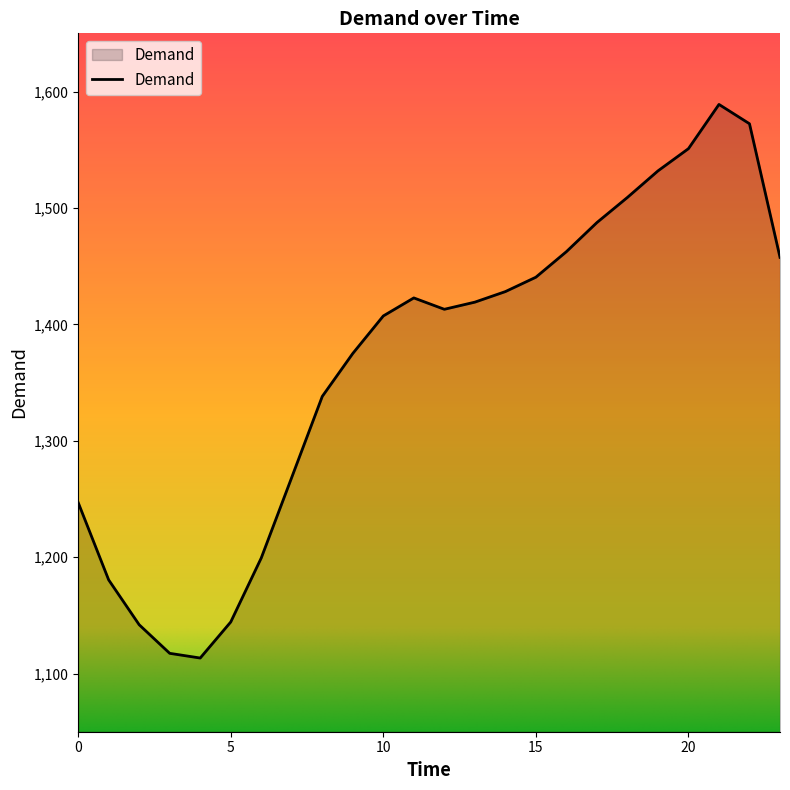

What is the difference between the maximum and minimum values?

475.6